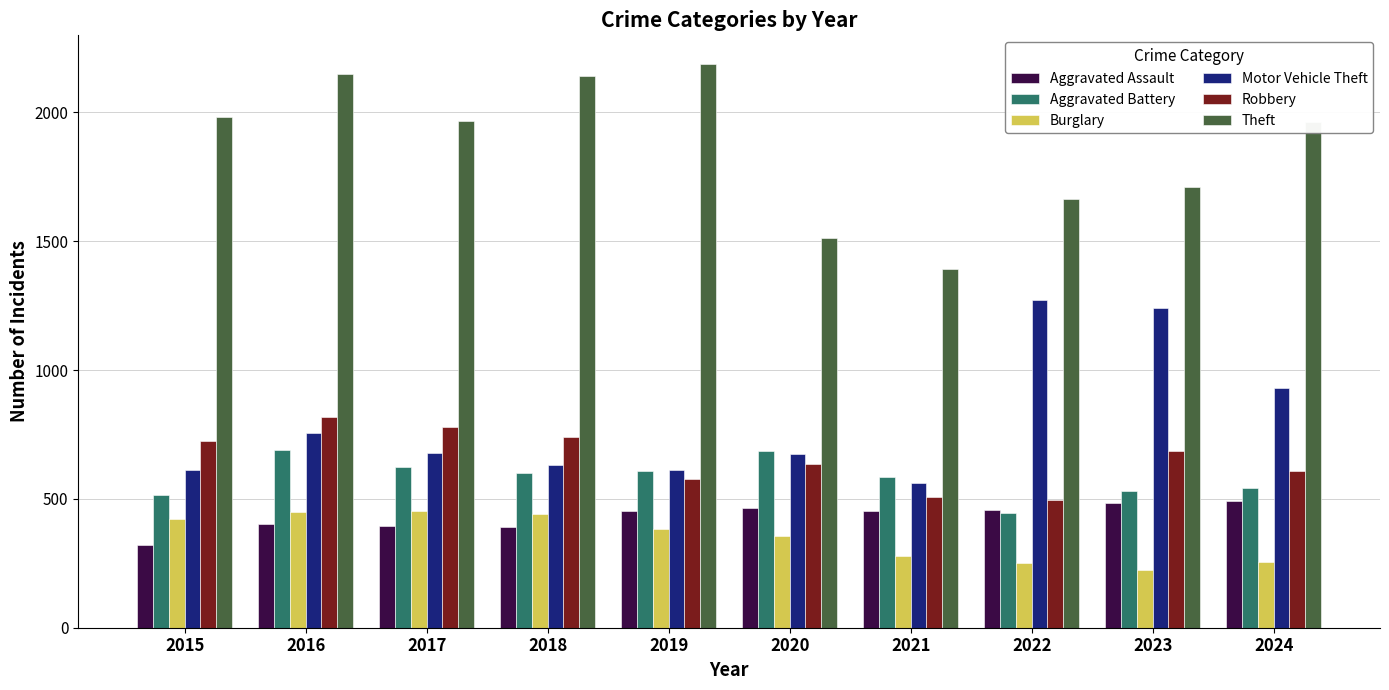

What is the lowest value of the Theft series?

1392